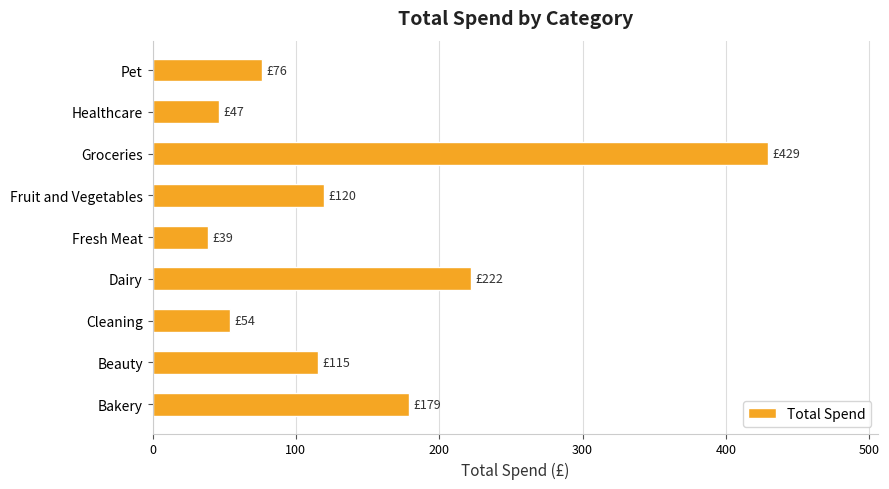

Approximately how many times larger is the value at Fresh Meat compared to Fruit and Vegetables?

0.3